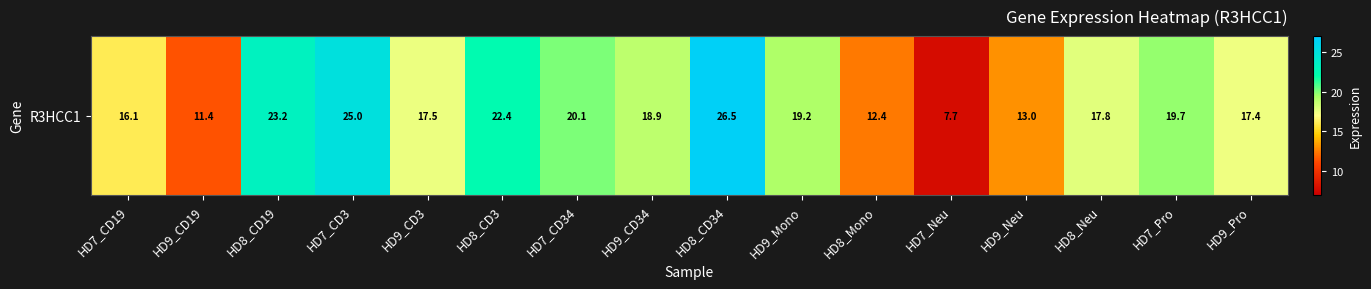

Which category has the lowest value across all series?

HD7_Neu